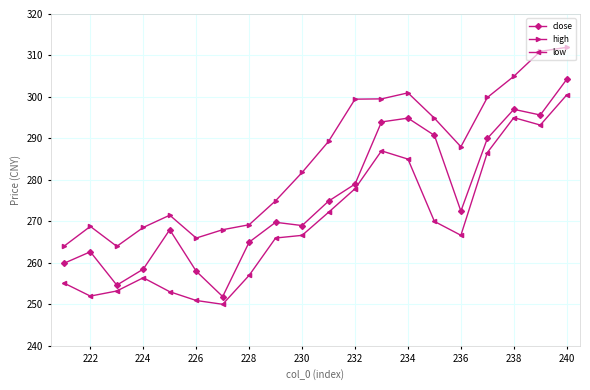

What is the minimum value for low?

250.0